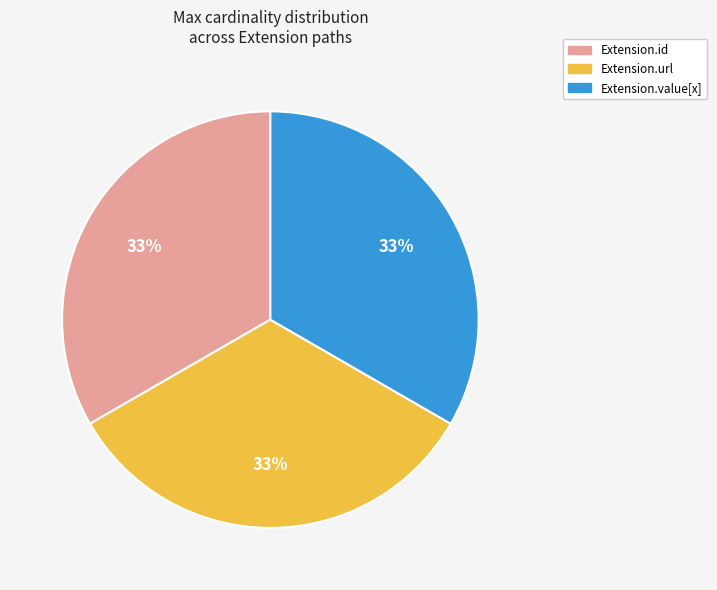

Do Extension.value[x] and Extension.url together represent more than half of the pie?

Yes